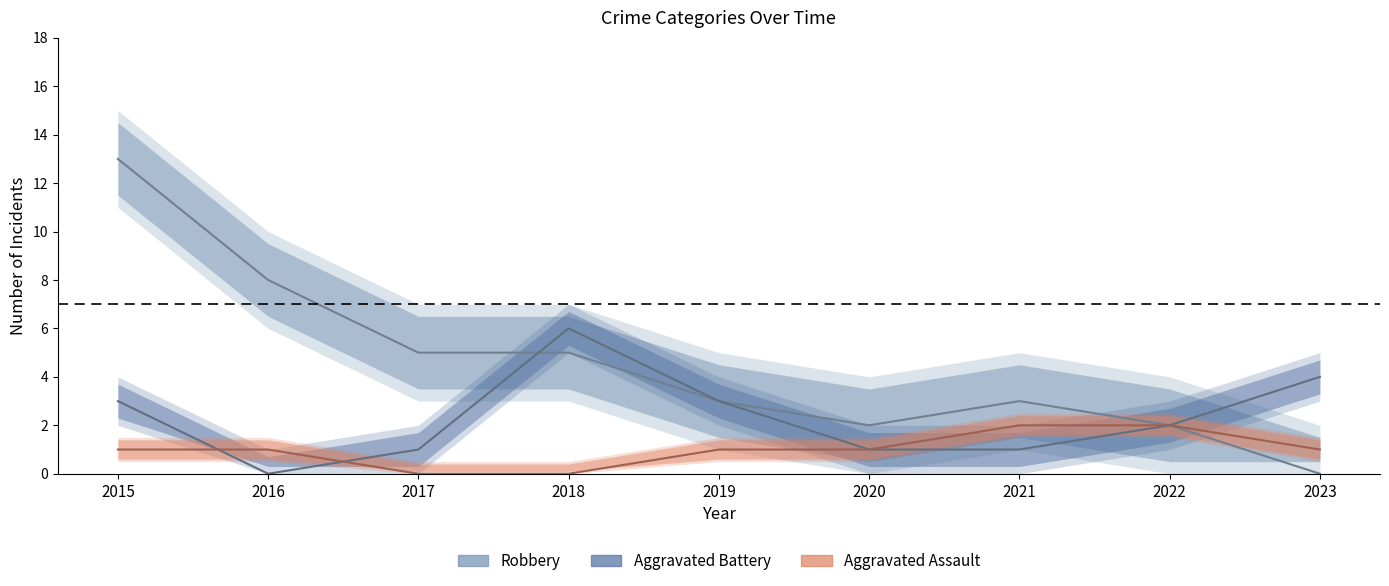

How many interior local valleys does the Aggravated Battery series have?

1